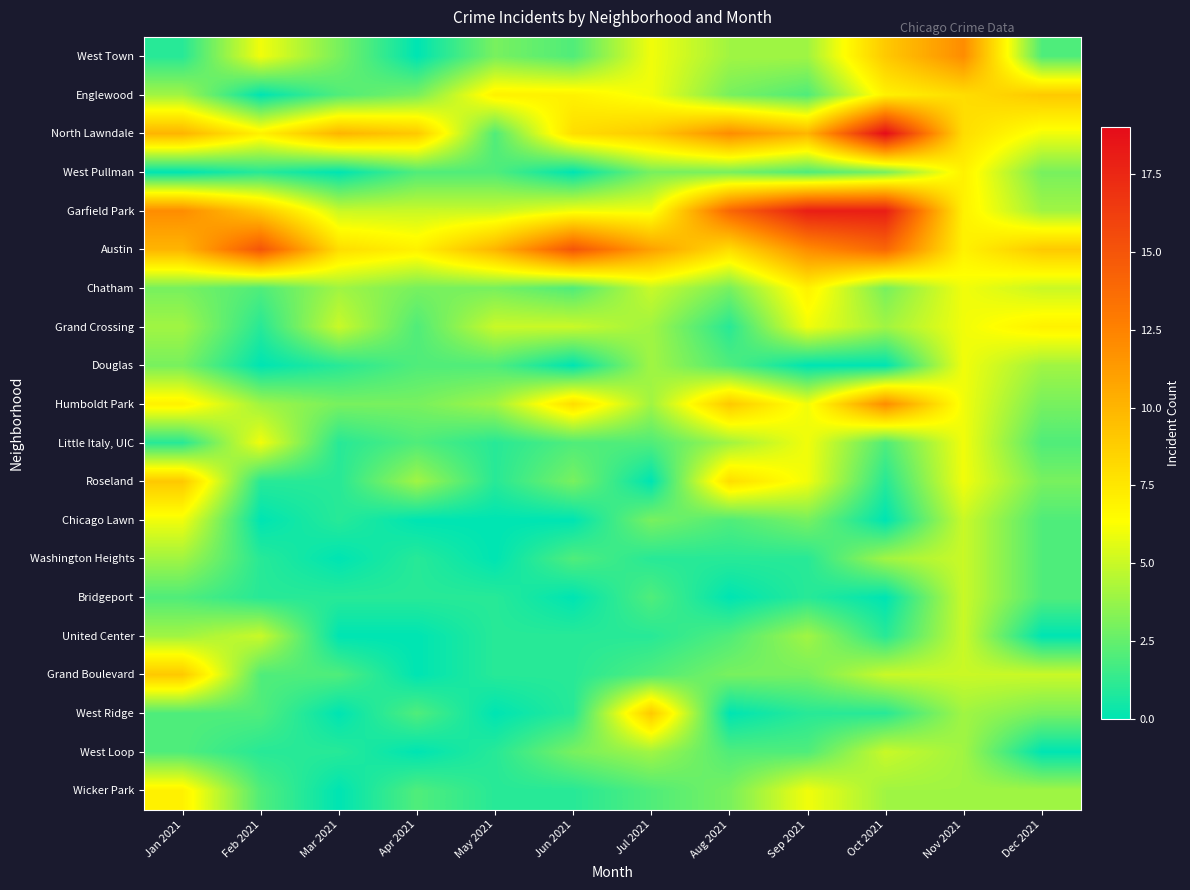

What is the total value across all series at Nov 2021?

122